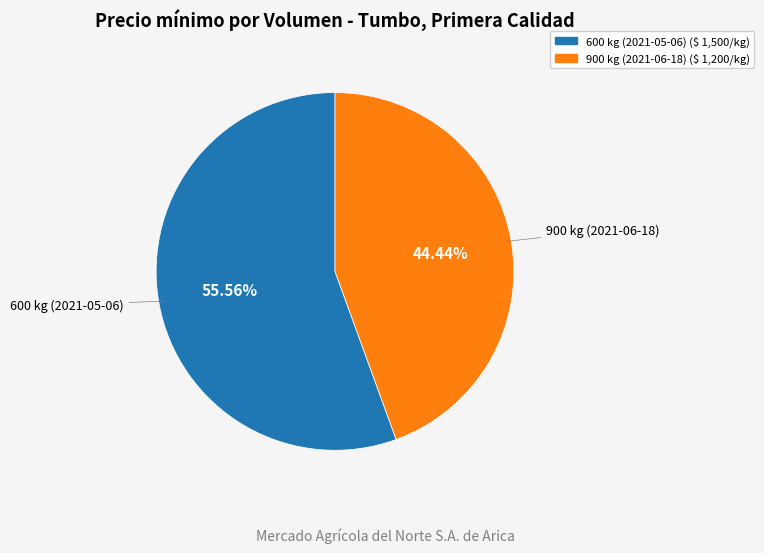

To the nearest percent, what is the difference between the 900 kg (2021-06-18) and 600 kg (2021-05-06) slice percentages?

11%